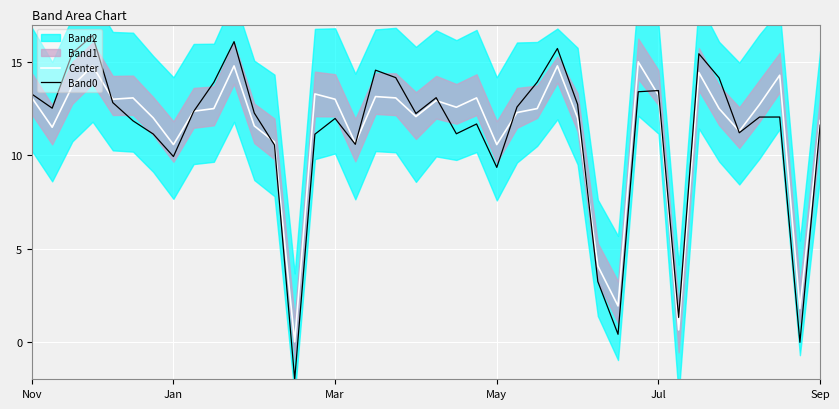

What is the approximate value of Center at Nov?

13.1